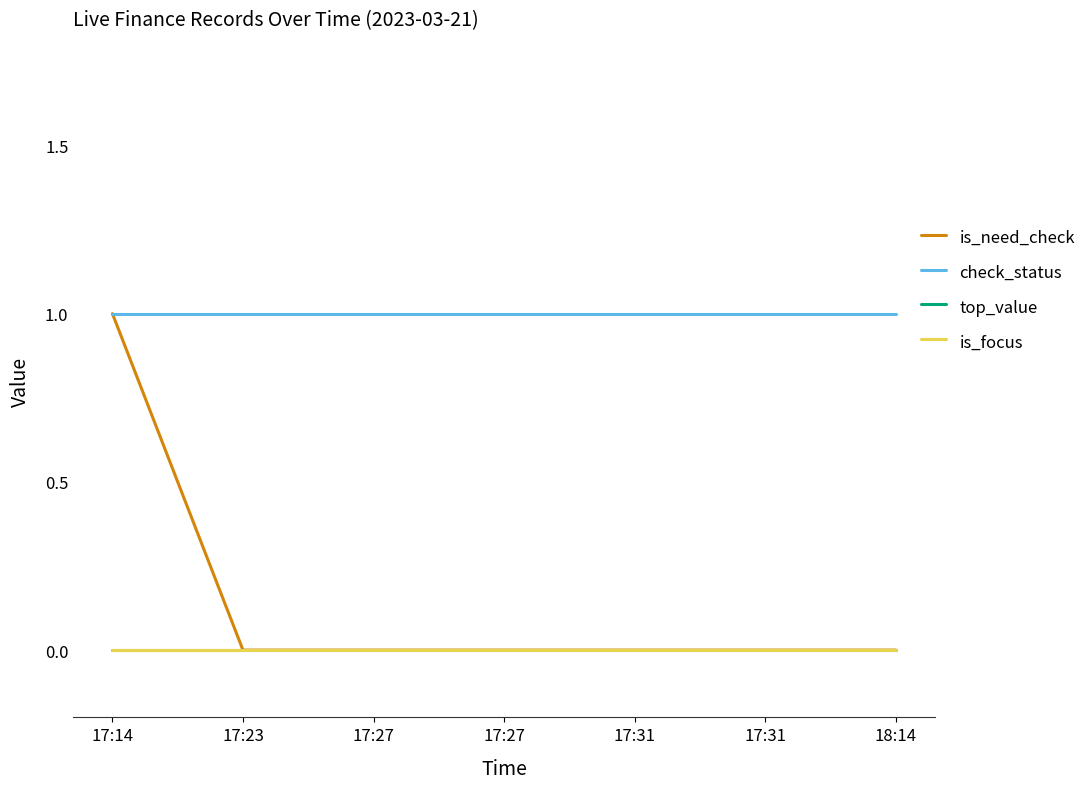

True or false: is_need_check and is_focus cross at least once.

False